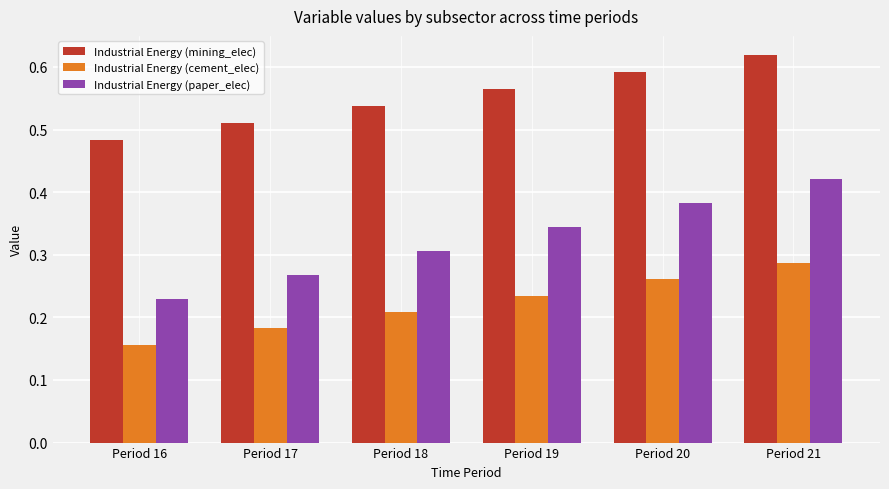

What is the sum of all Industrial Energy (mining_elec) values?

3.3